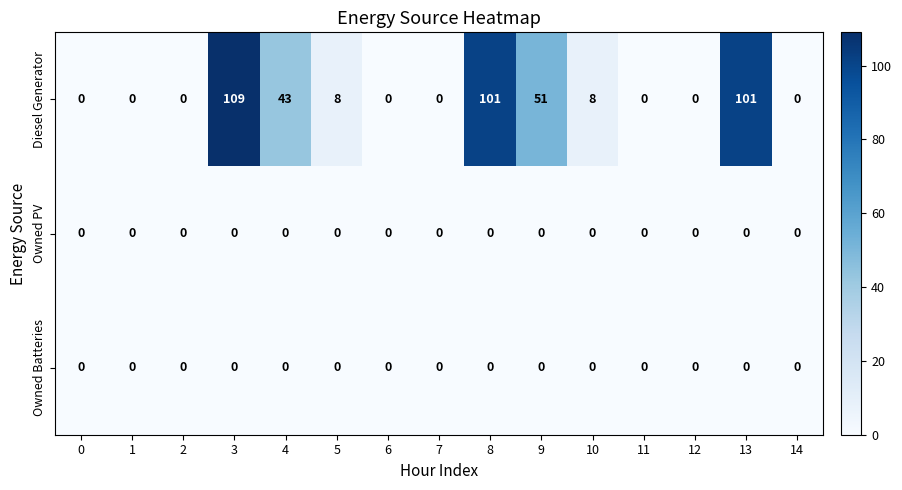

What is the average value of the Diesel Generator series?

28